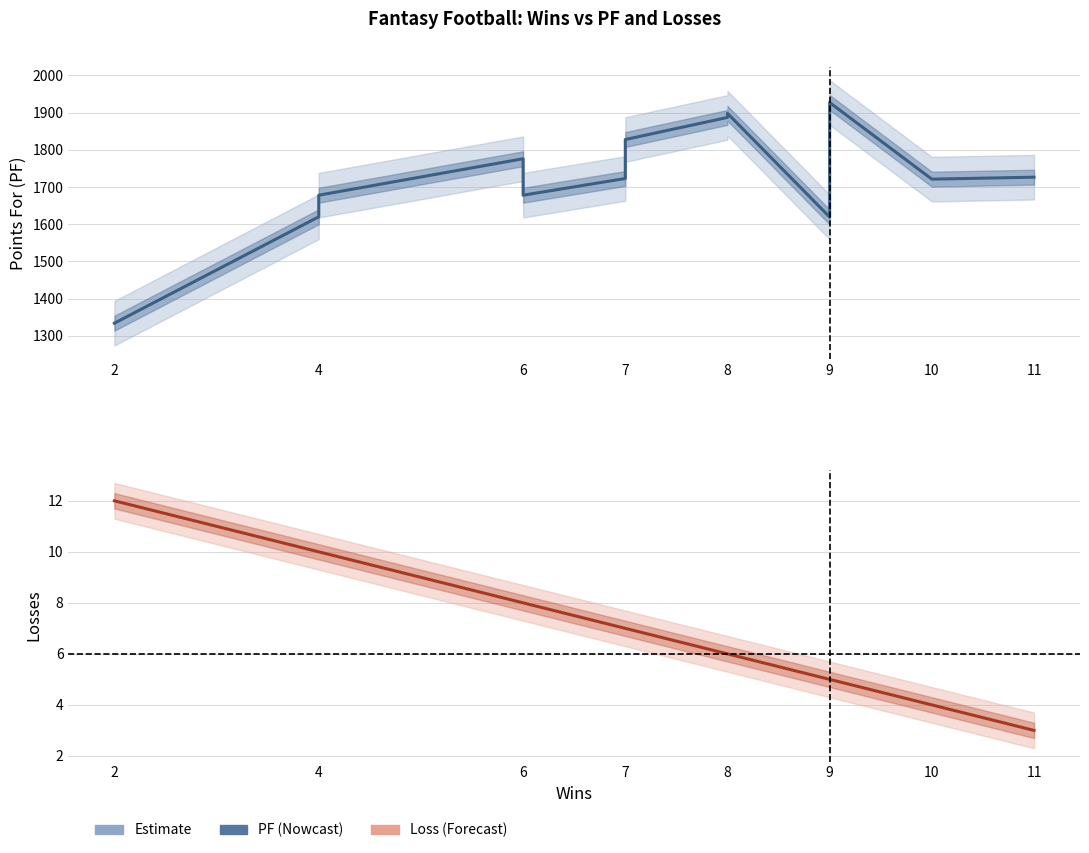

Does the chart have visible grid lines?

Yes